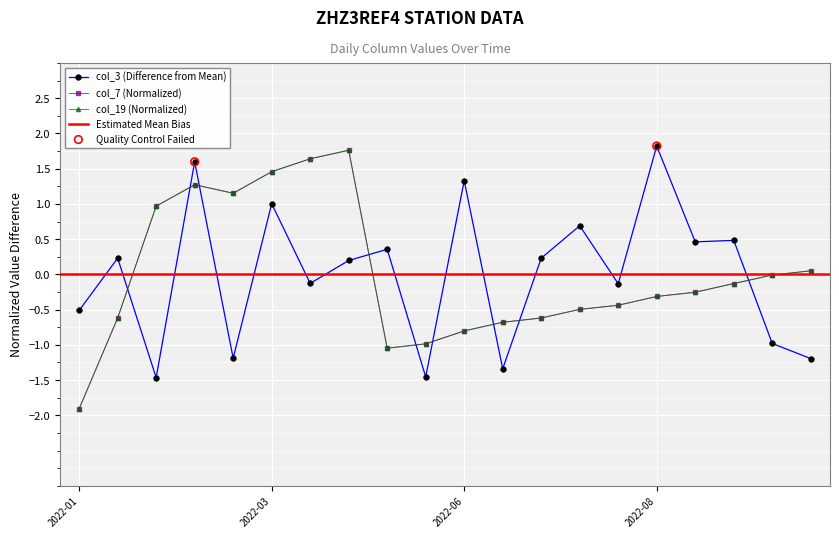

What are all the series names shown in the legend?

col_3, col_7, col_19